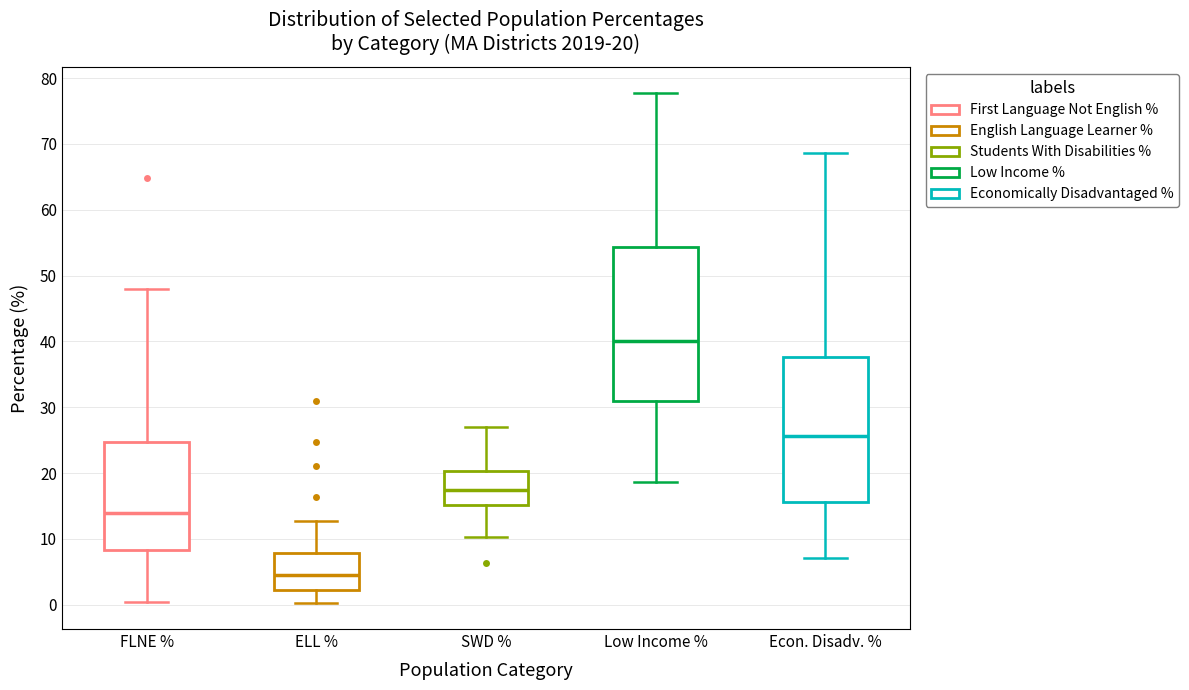

Which box is the tallest, from its lower edge to its upper edge?

Low Income %